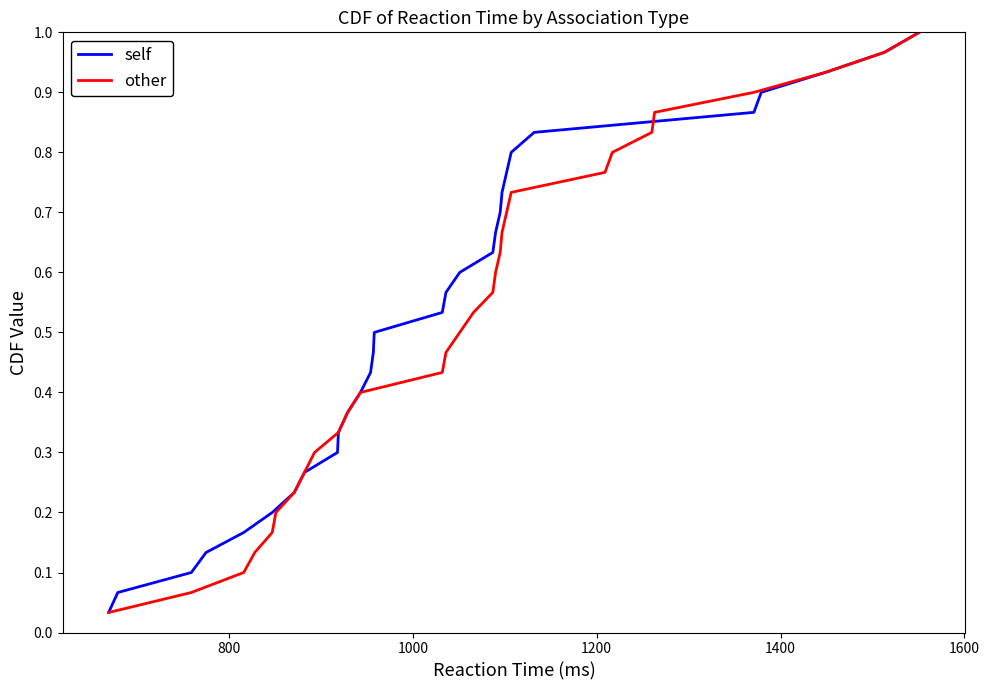

How many distinct data groups are displayed?

2